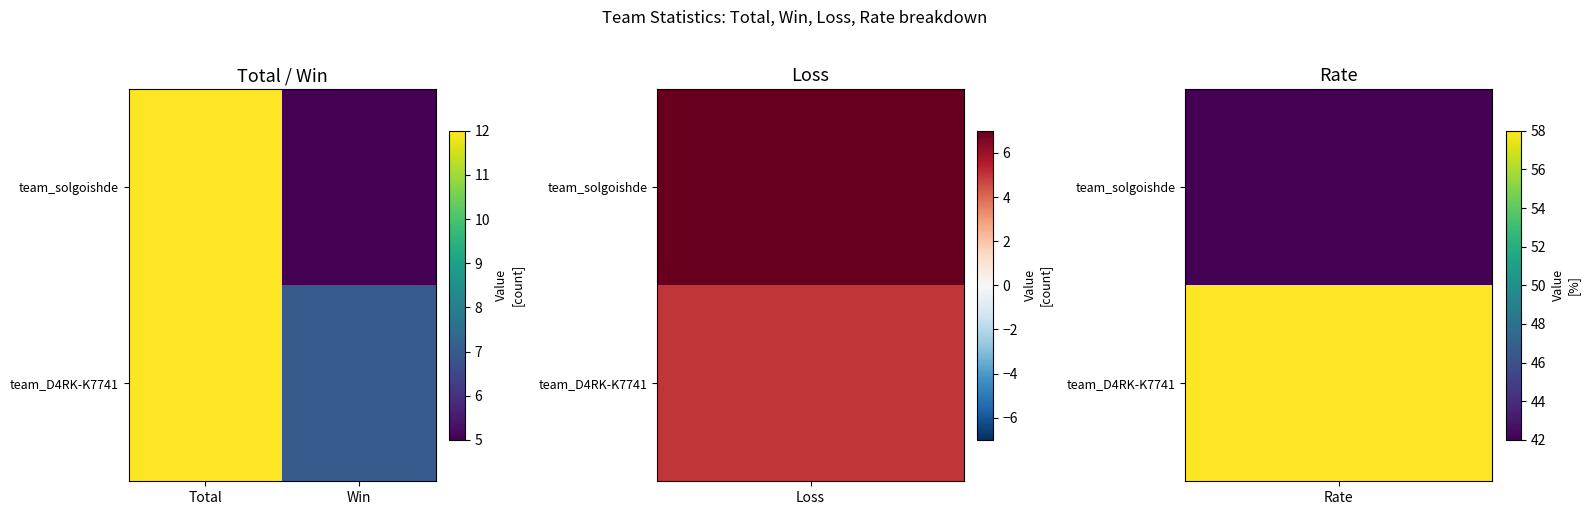

At Win, list the series in order from largest to smallest.

team_D4RK-K7741, team_solgoishde